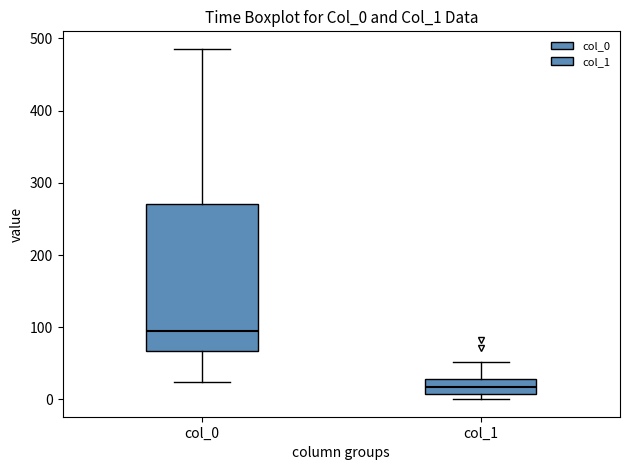

Which box is the tallest, from its lower edge to its upper edge?

col_0